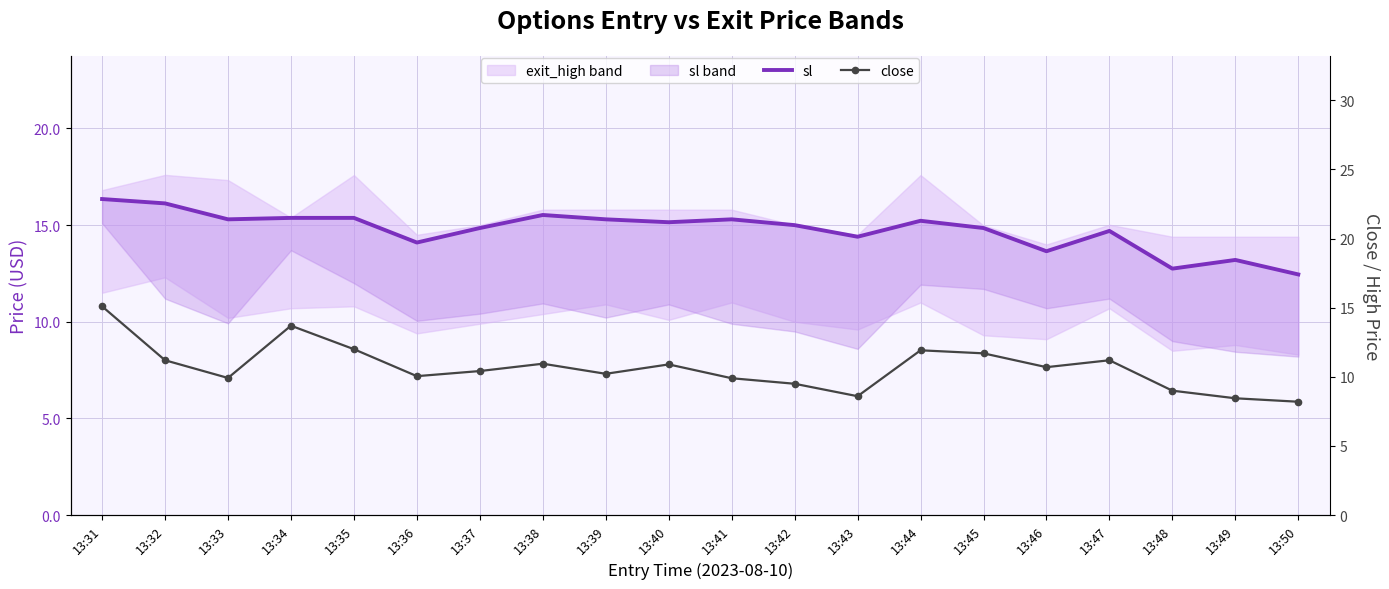

Where is the first local minimum for close?

13:33